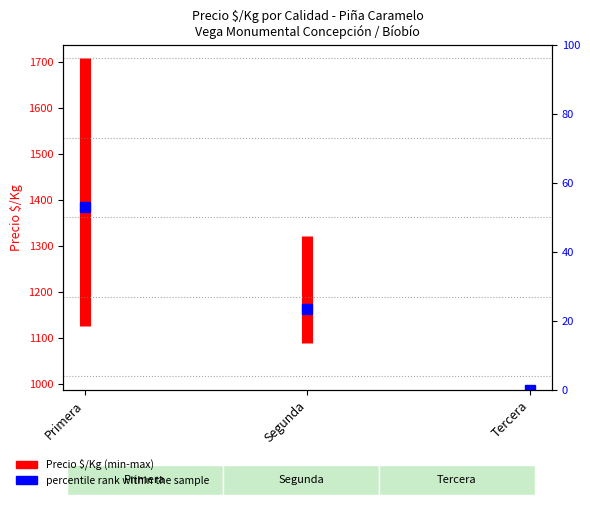

How many lines are shown in the chart?

1